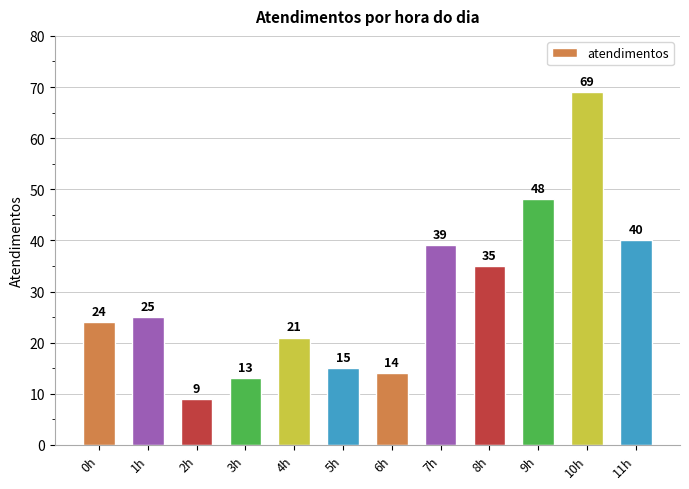

Approximately how many times larger is the value at 3h compared to 7h?

0.3